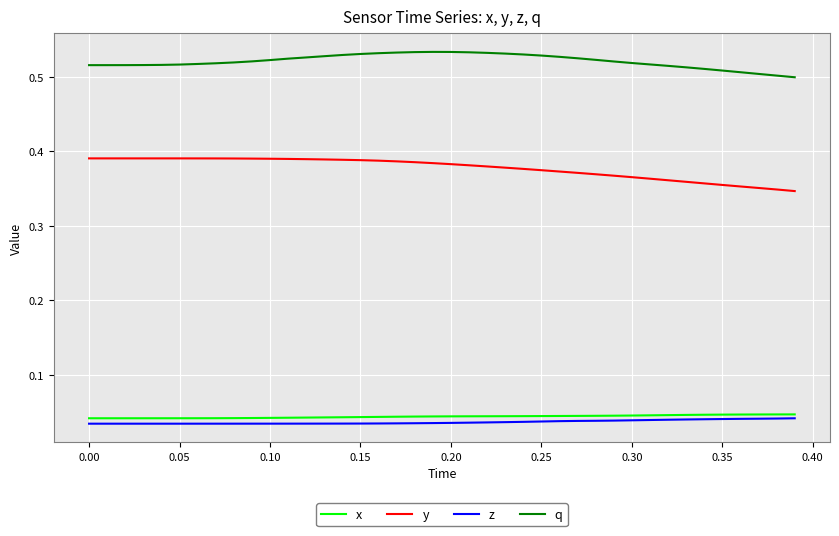

True or false: y and q cross at least once.

False